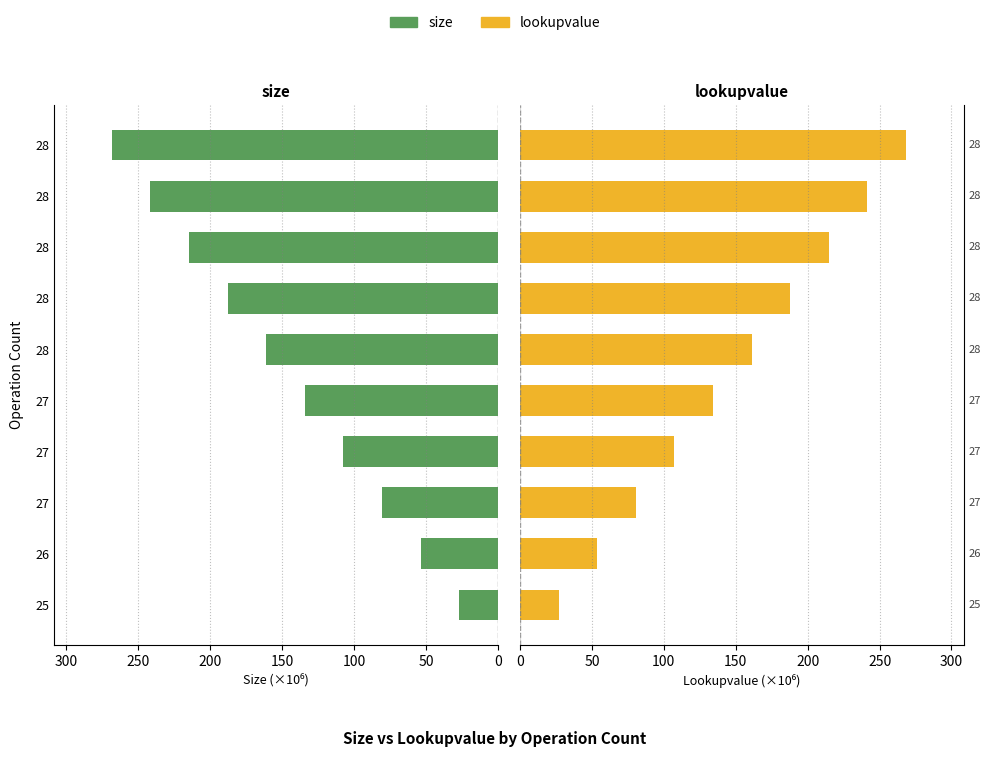

How many series are shown in this chart?

2